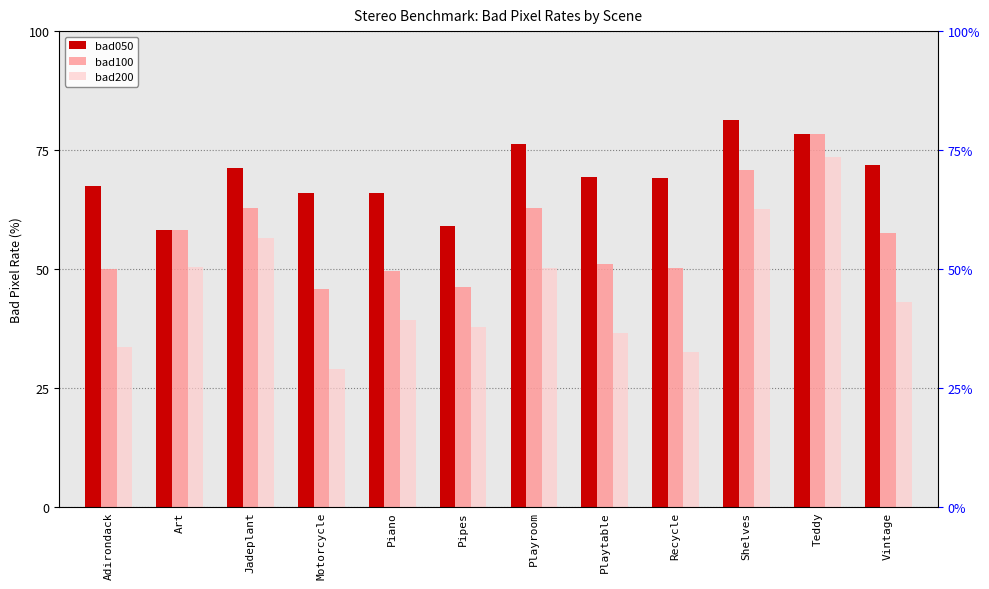

Which category has the highest value in the bad200 series?

Teddy